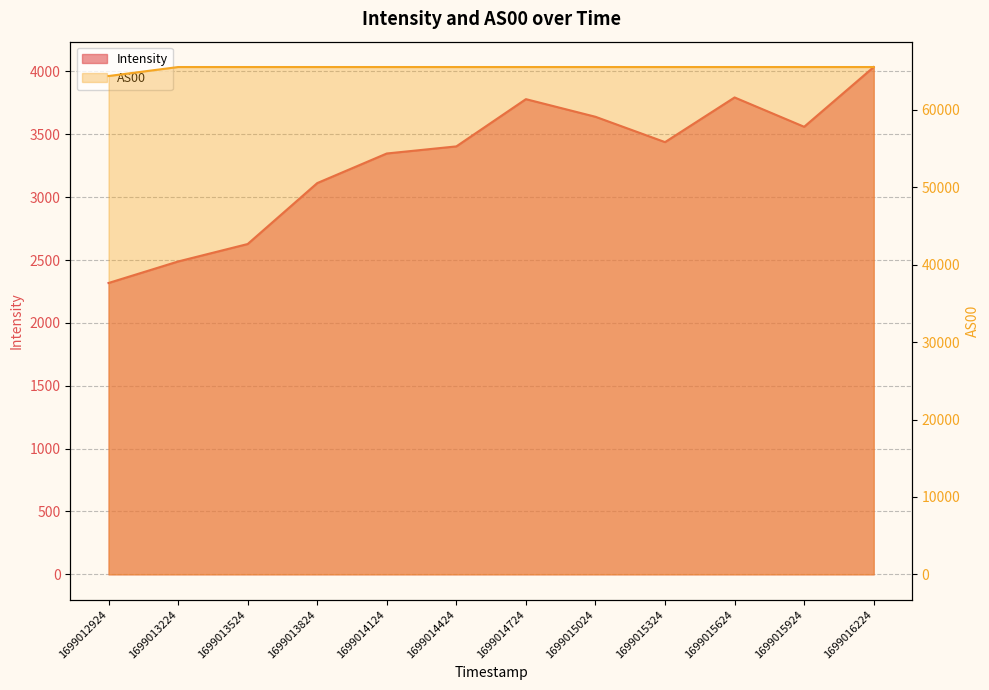

How many distinct data groups are displayed?

2